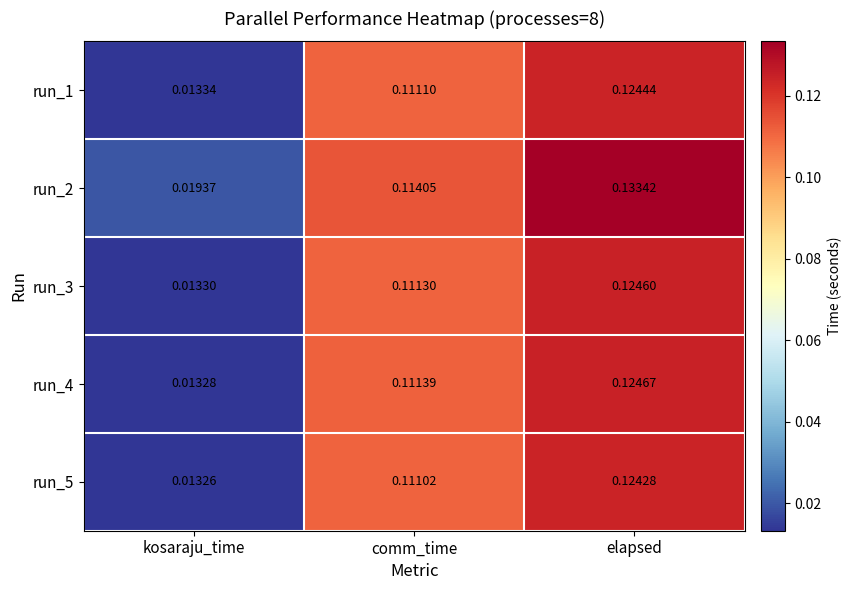

Which series has the largest total across all categories?

run_2